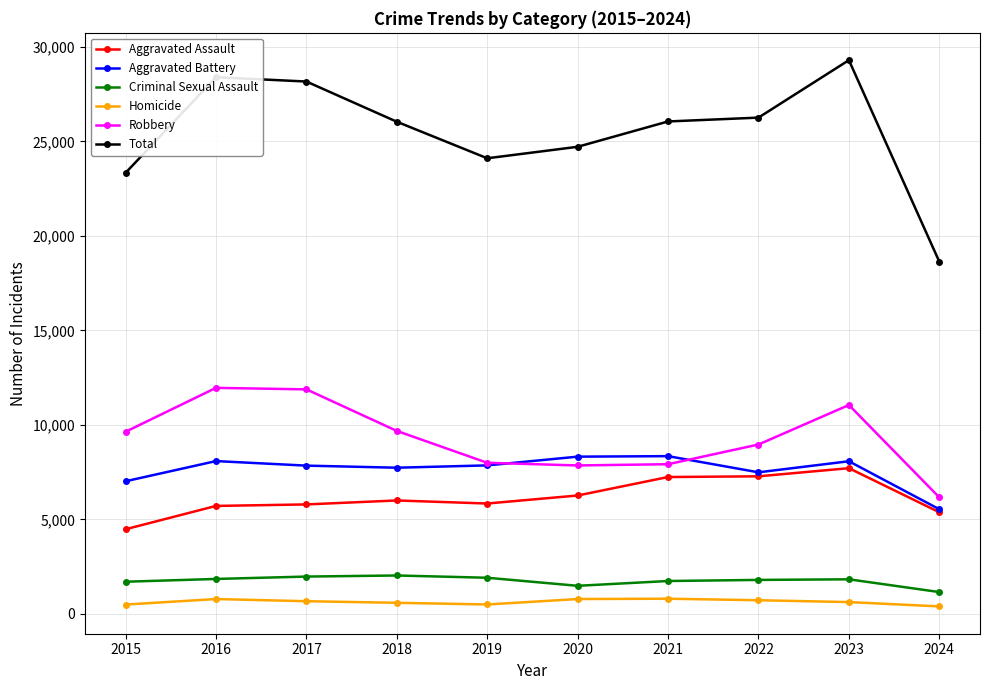

Which series has the widest spread of values?

Total